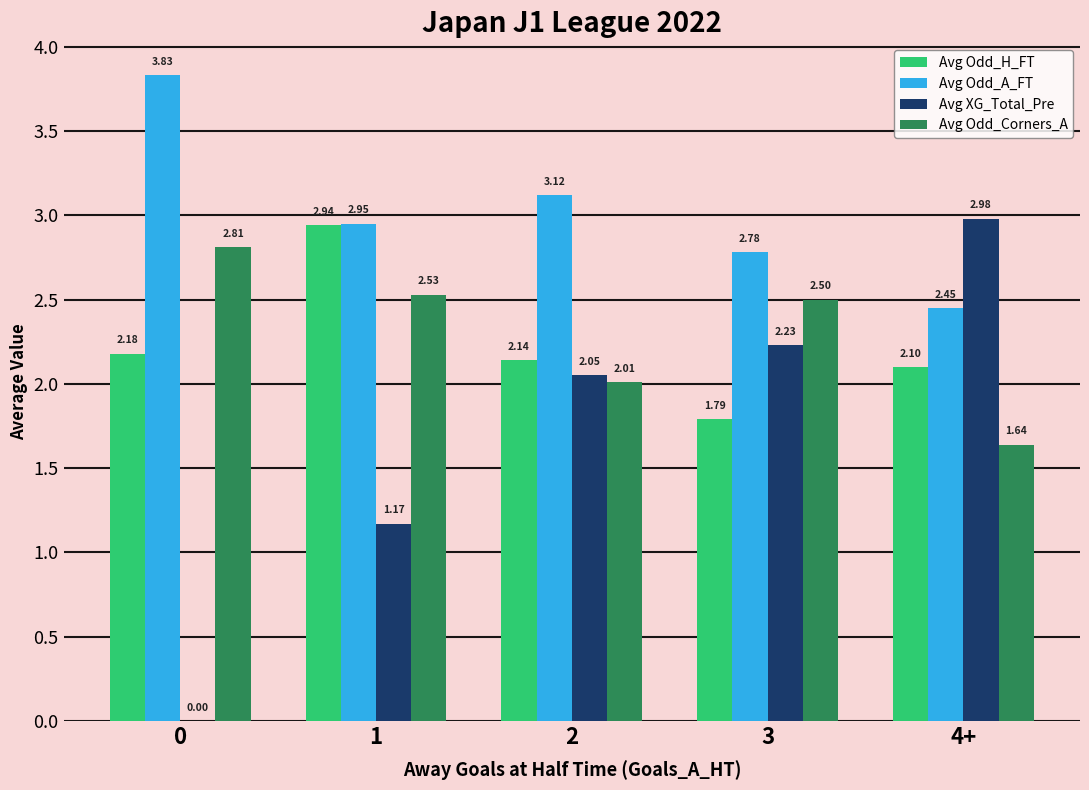

Which series has the largest total across all categories?

Avg Odd_A_FT